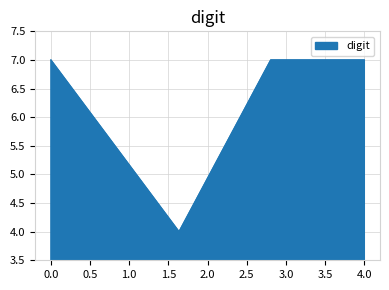

What is the average value?

6